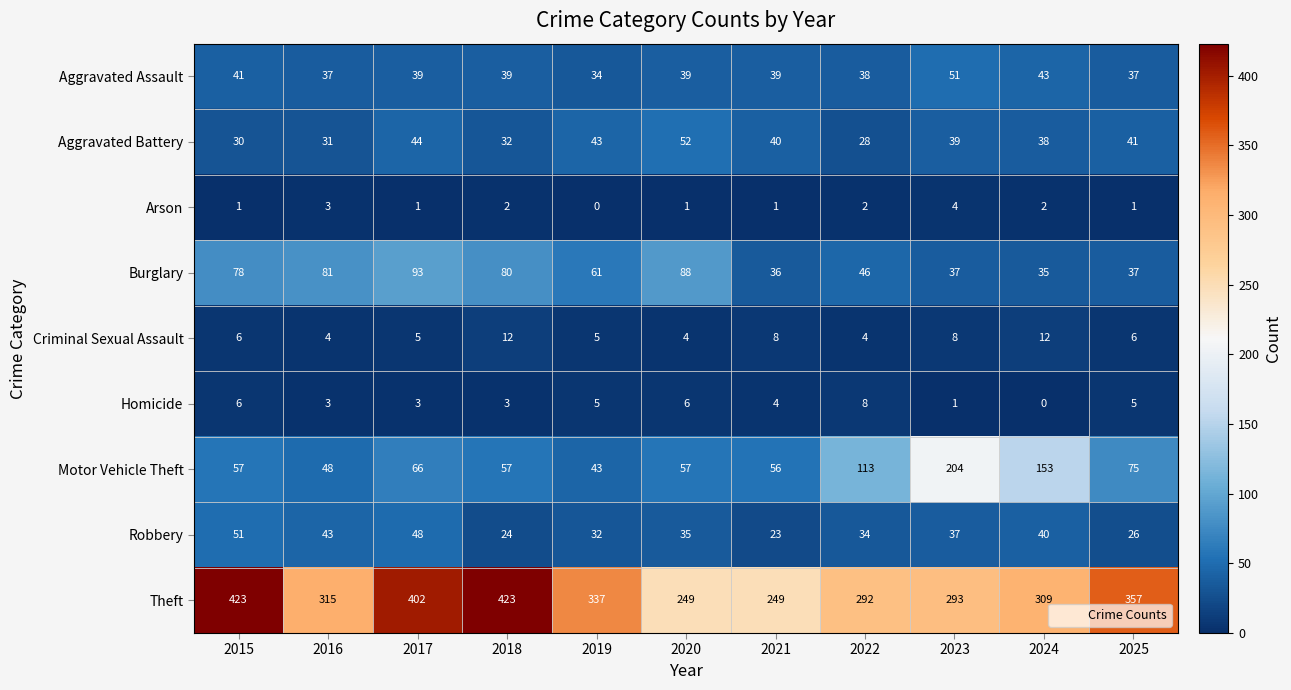

What is the total value across all series at 2023?

674